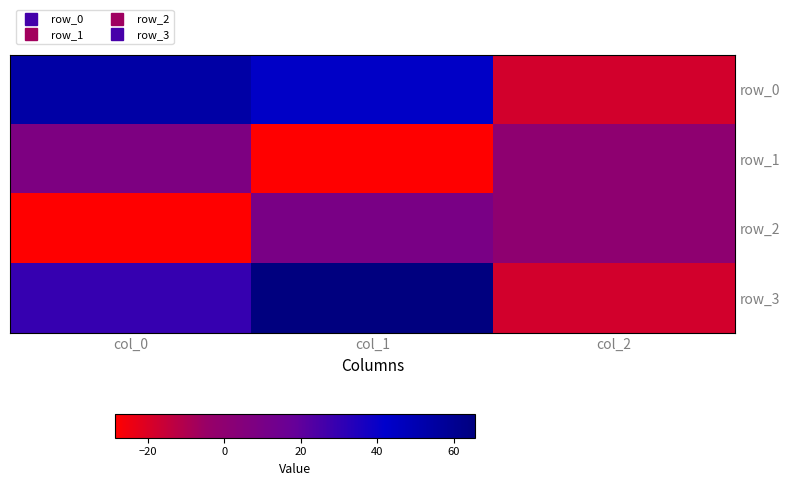

At how many categories does at least one series exceed 61?

1